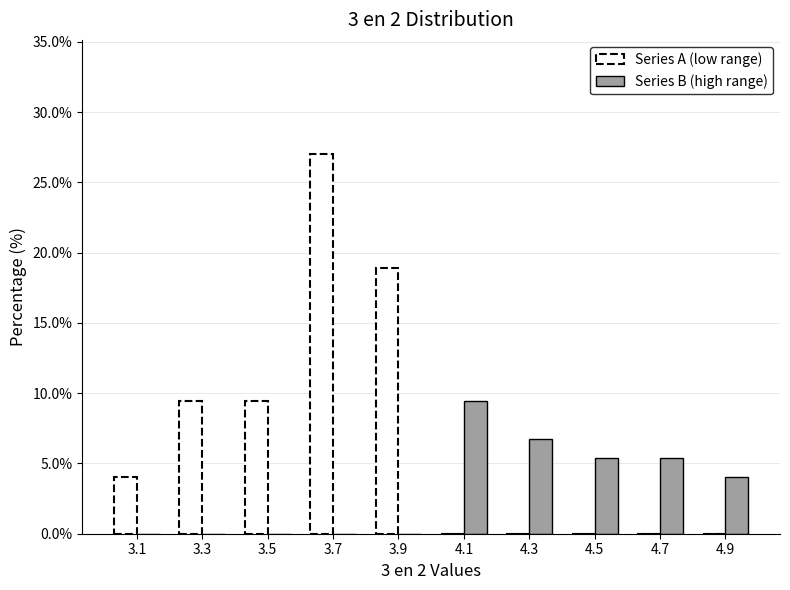

Reading left to right, extract all data points from this chart.

Series A (low range): 3.1=4.1	3.3=9.5	3.5=9.5	3.7=27.0	3.9=18.9	4.1=0.0	4.3=0.0	4.5=0.0	4.7=0.0	4.9=0.0
Series B (high range): 3.1=0.0	3.3=0.0	3.5=0.0	3.7=0.0	3.9=0.0	4.1=9.5	4.3=6.8	4.5=5.4	4.7=5.4	4.9=4.1